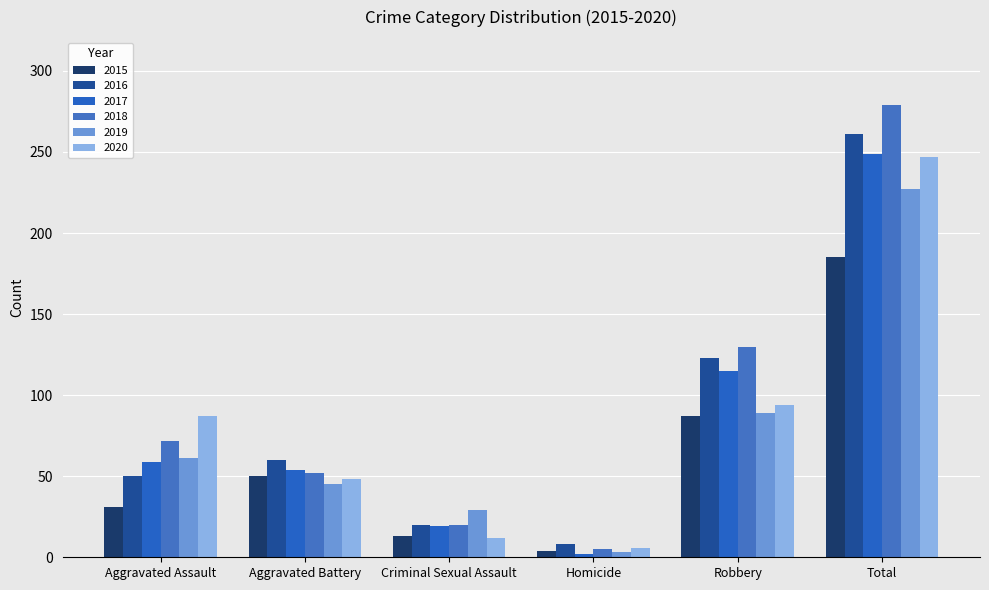

What is the total value across all series at Robbery?

638